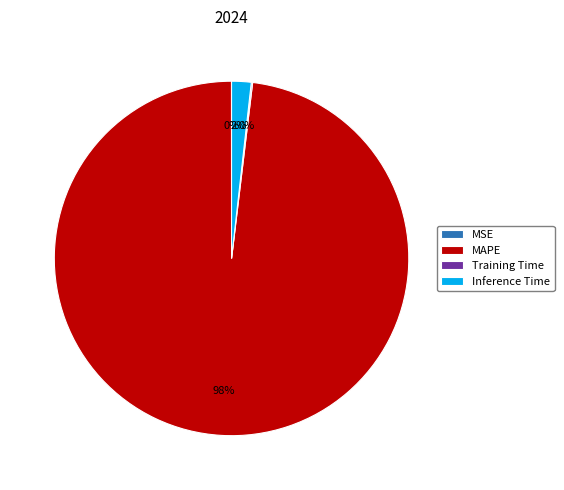

To the nearest percent, what is the difference between the largest and smallest slice percentages?

98%